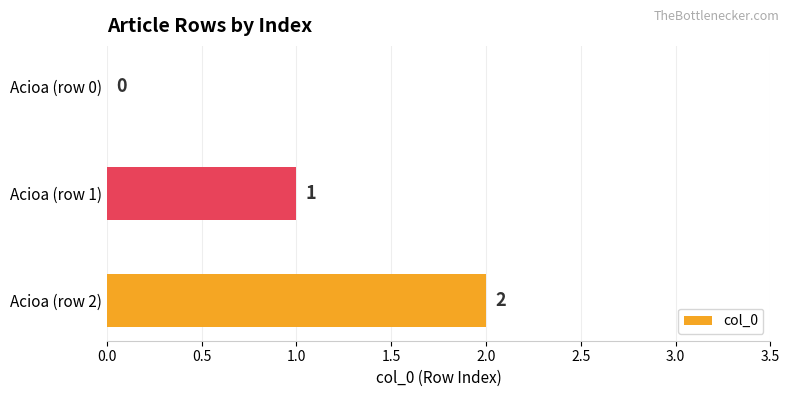

What is the sum of all values?

3